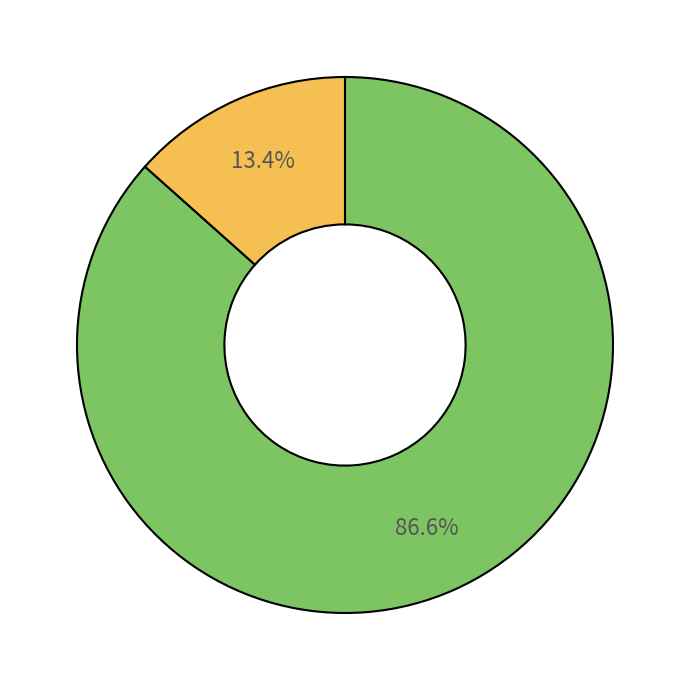

To the nearest percent, what is the difference between the largest and smallest slice percentages?

73%